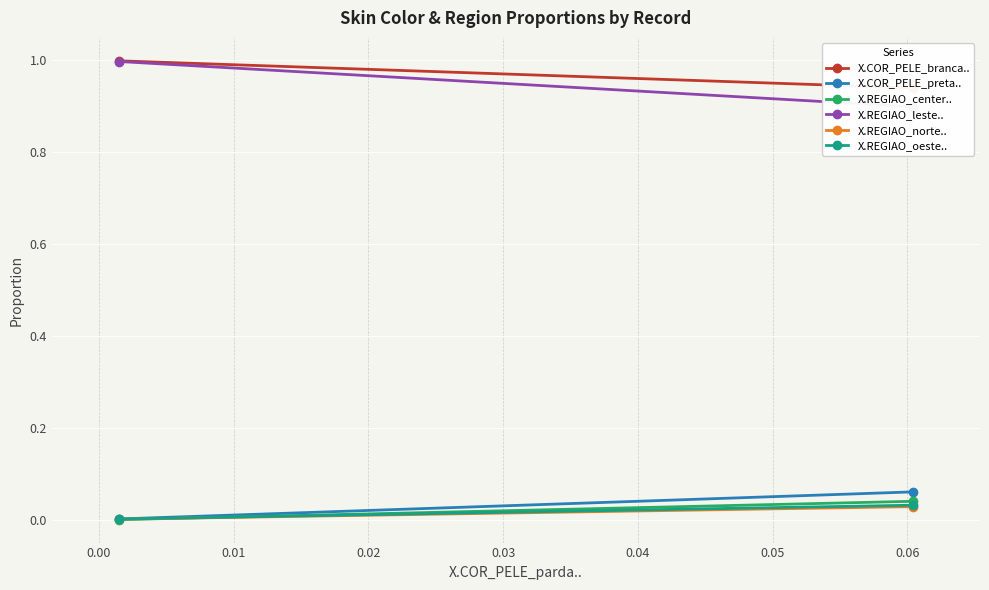

What is the maximum value shown in the chart?

1.0